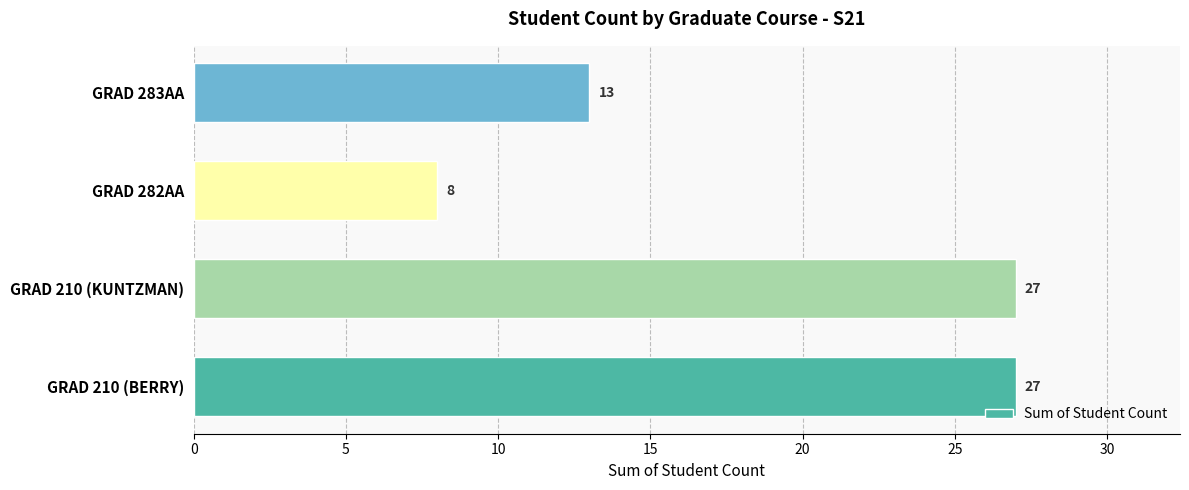

How many series are shown in this chart?

1